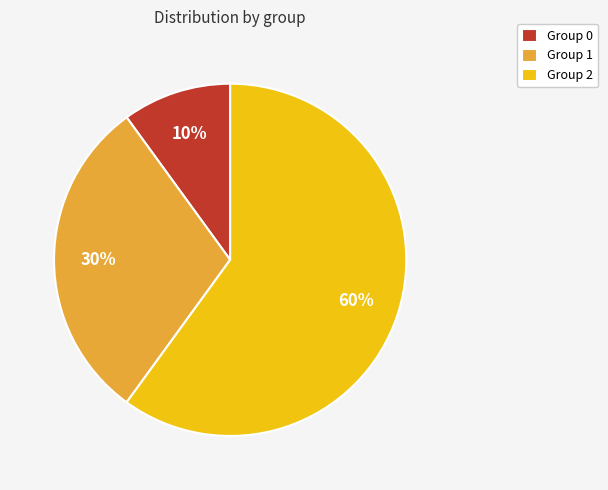

Count the number of slices in the pie.

3